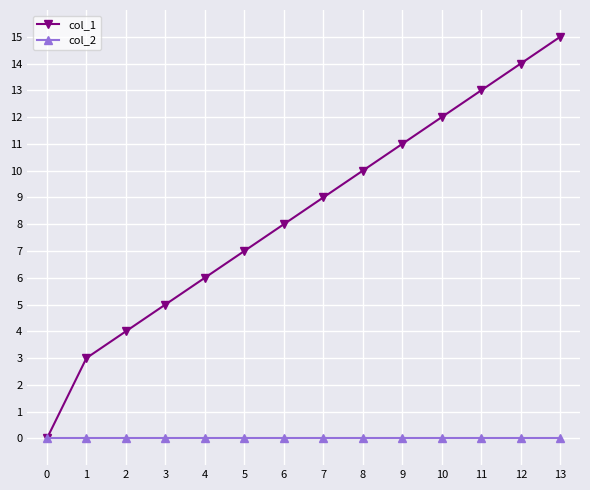

Reading left to right, extract all data points from this chart.

col_1: 0=0	1=3	2=4	3=5	4=6	5=7	6=8	7=9	8=10	9=11	10=12	11=13	12=14	13=15
col_2: 0=0	1=0	2=0	3=0	4=0	5=0	6=0	7=0	8=0	9=0	10=0	11=0	12=0	13=0